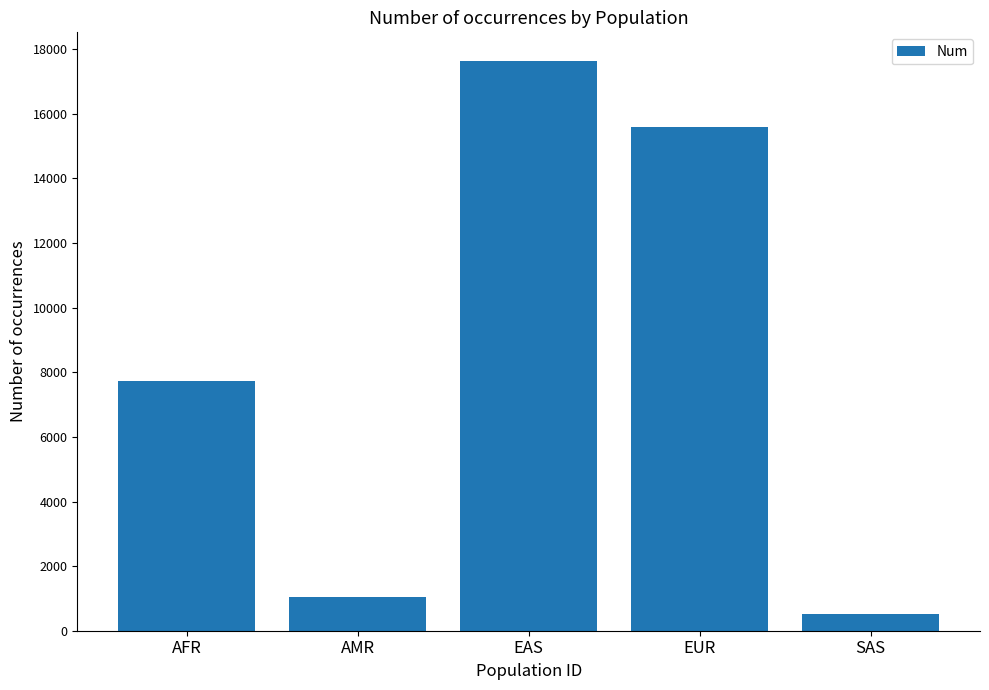

Which has a higher value, AFR or AMR?

AFR